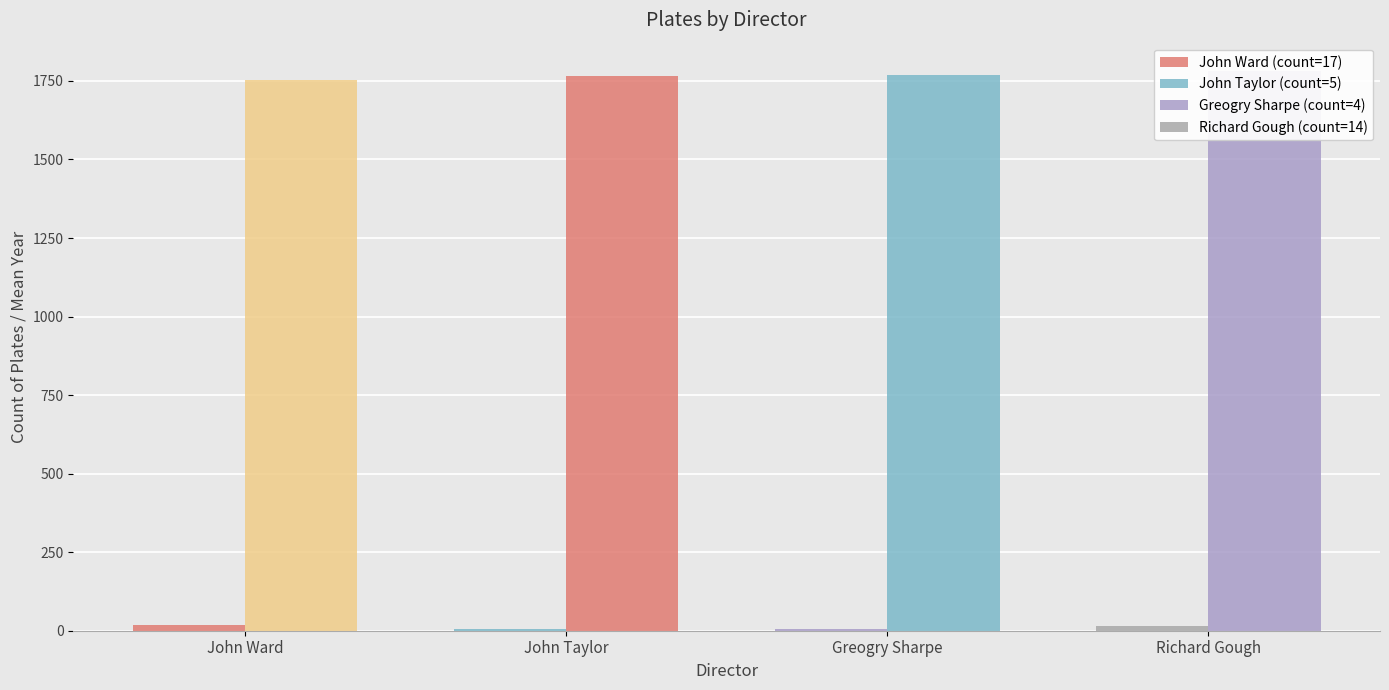

Which series has the widest spread of values?

Mean Year